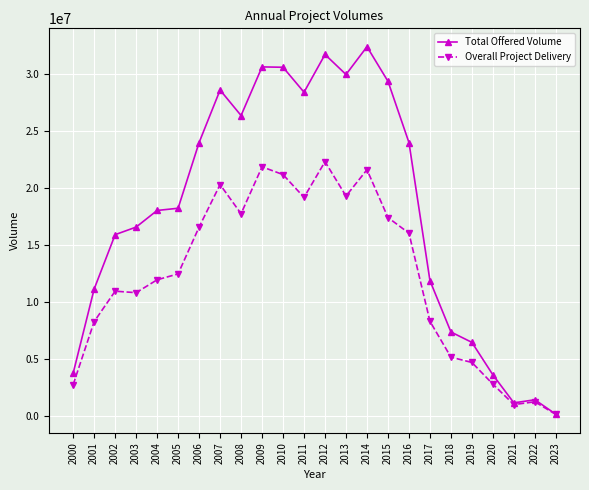

Does the chart have visible grid lines?

Yes